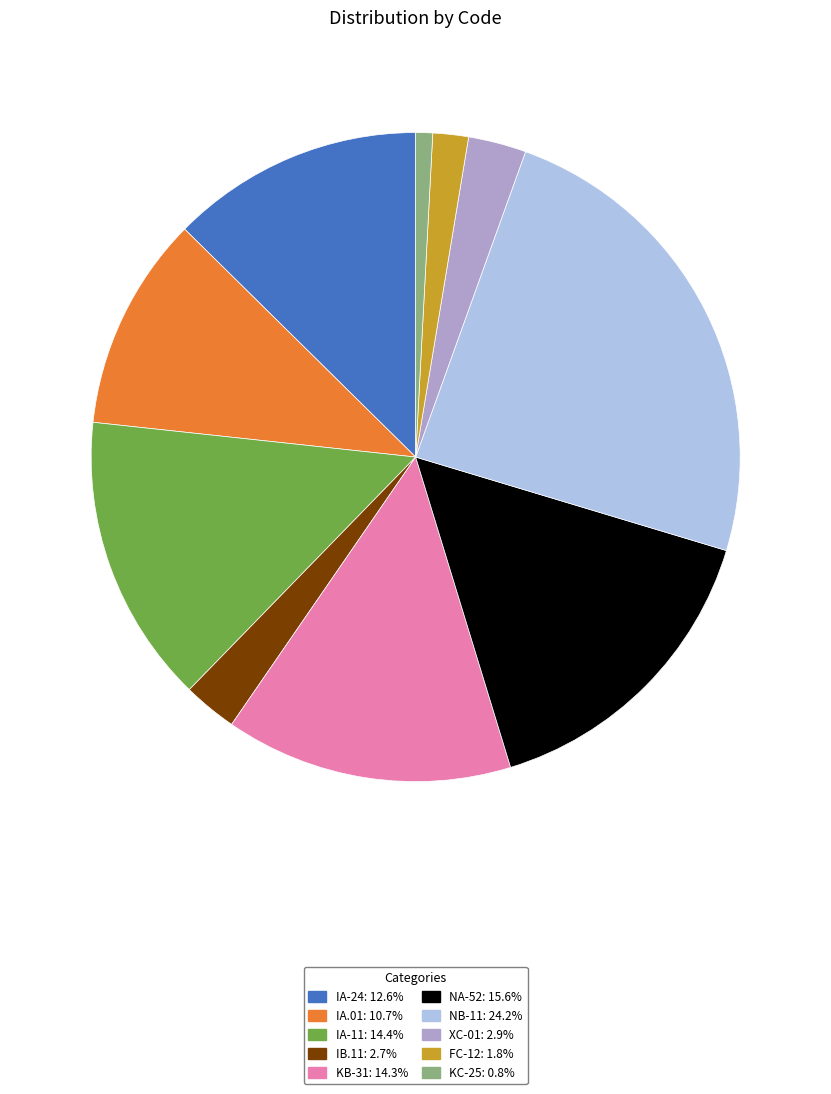

What is the largest slice in the pie chart?

NB-11